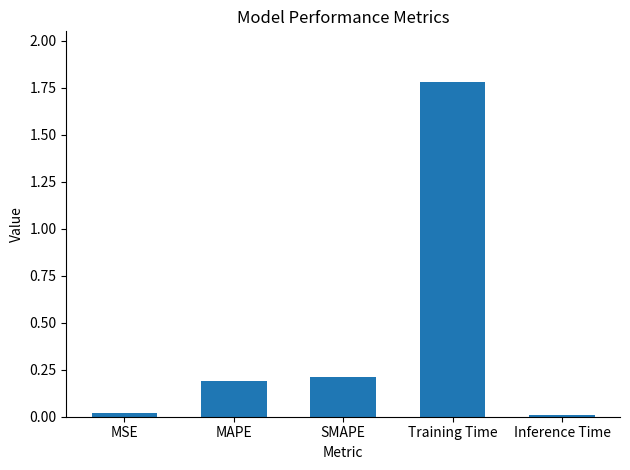

What is the label of the 3rd bar from the left?

SMAPE